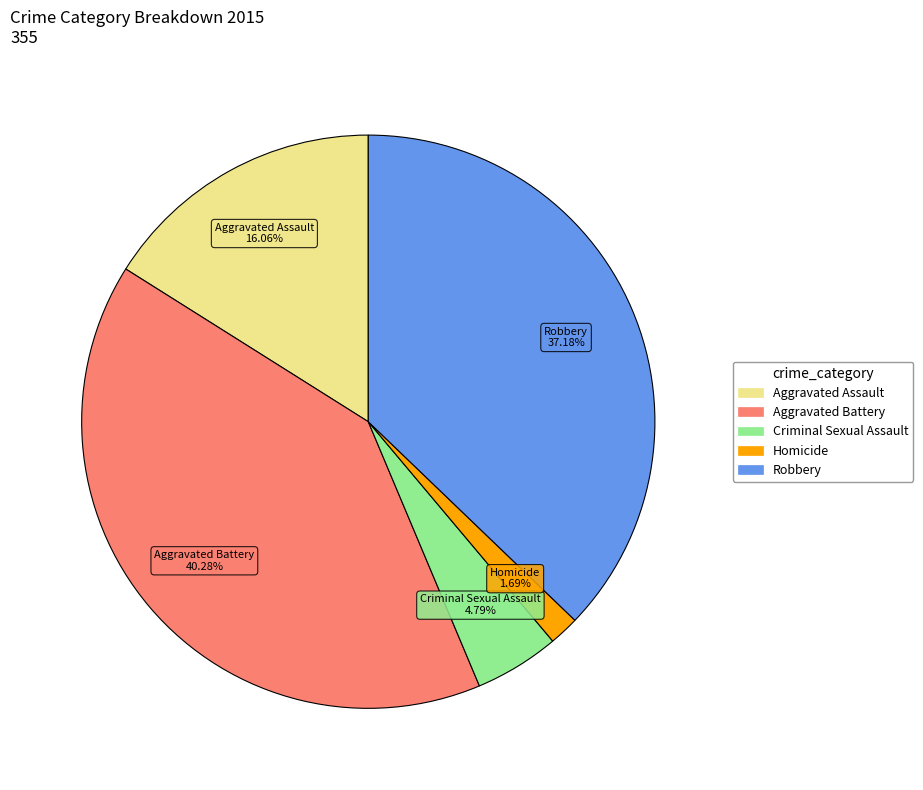

How many segments does this pie chart have?

5